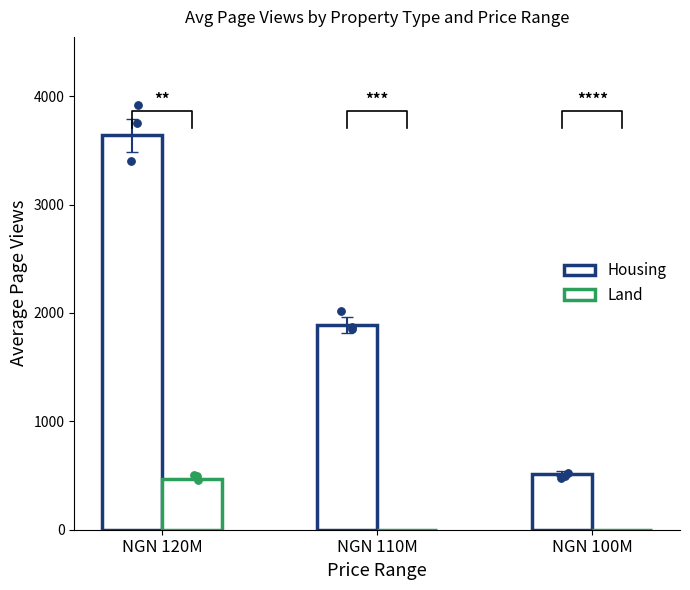

Which series has the largest total across all categories?

Housing